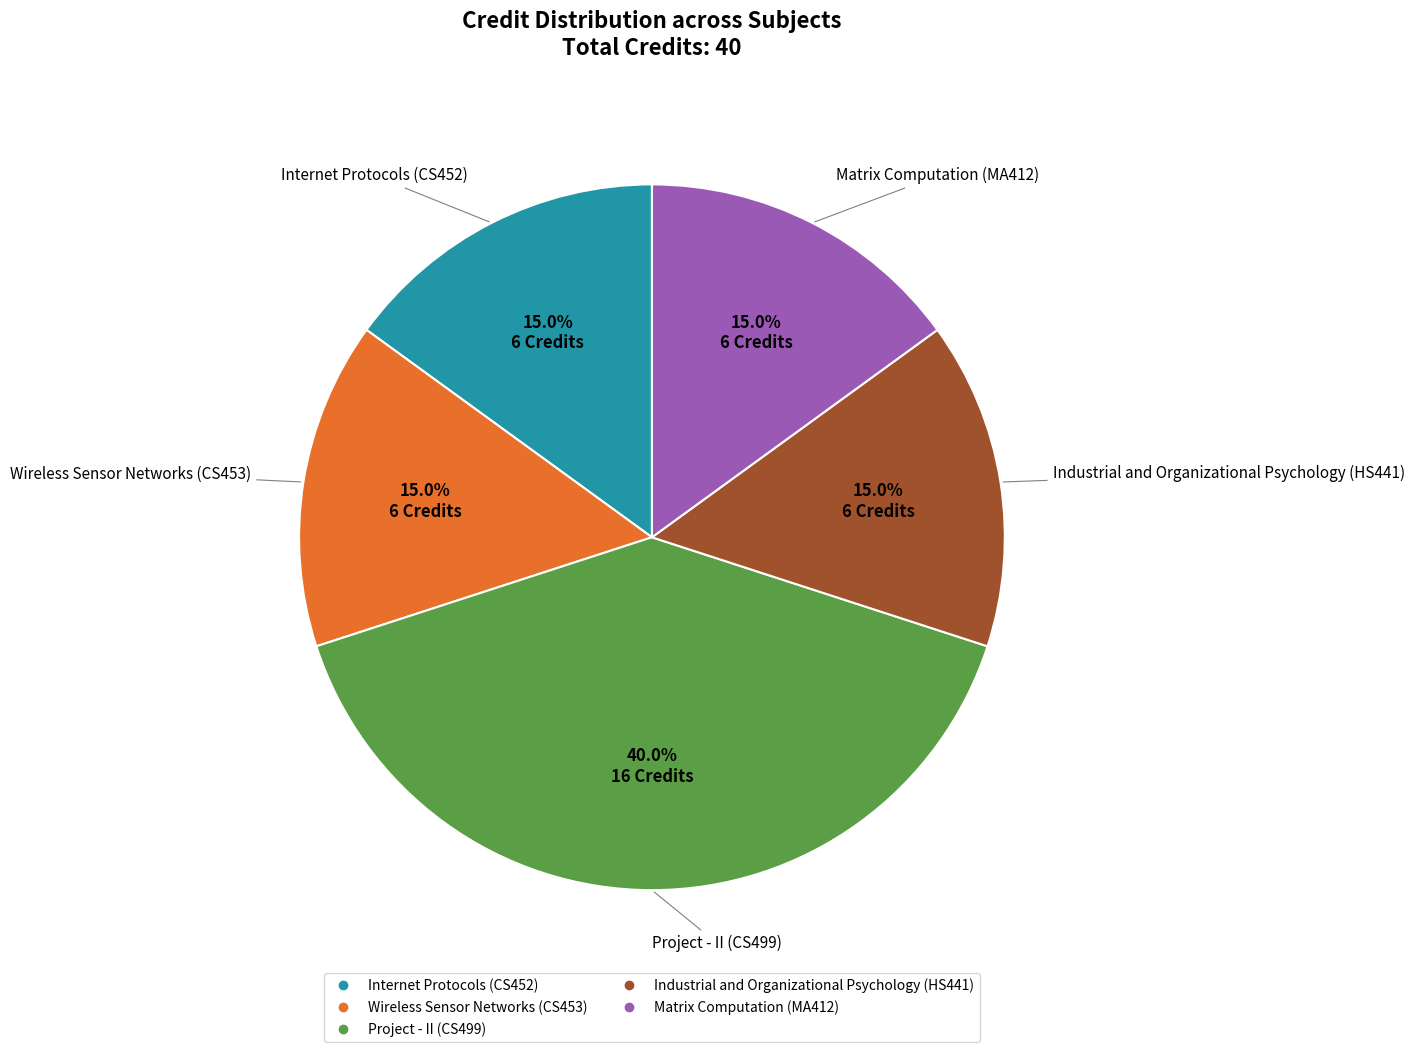

To the nearest percent, what is the average slice percentage?

20%